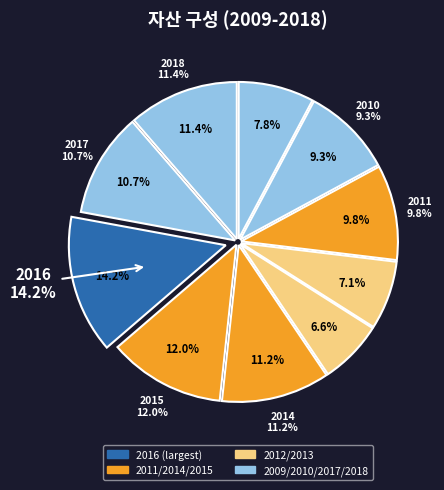

Is 2011 the majority of the pie?

No